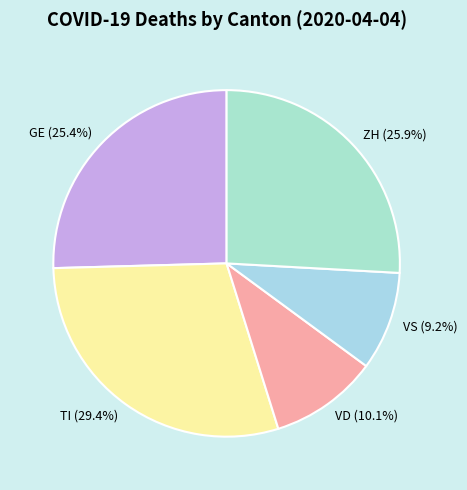

Is there any slice that represents more than half of the pie?

No